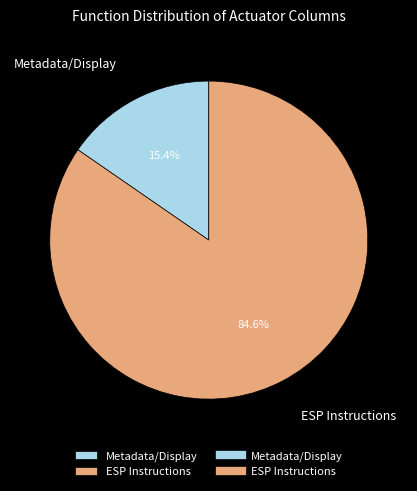

Approximately how many times larger is the value at ESP Instructions compared to Metadata/Display?

5.5